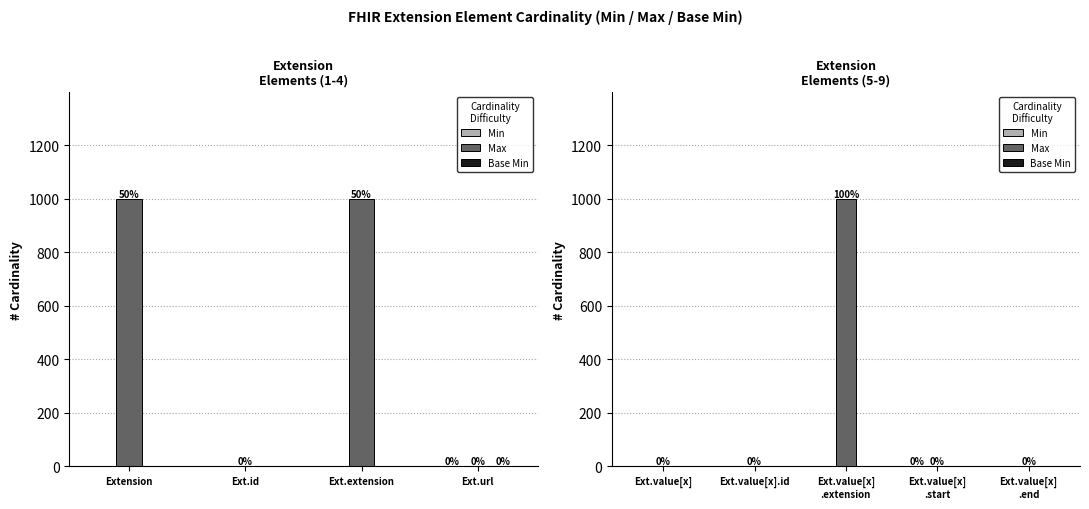

Is it true that Min equals 1 at Ext.value[x] .start?

True